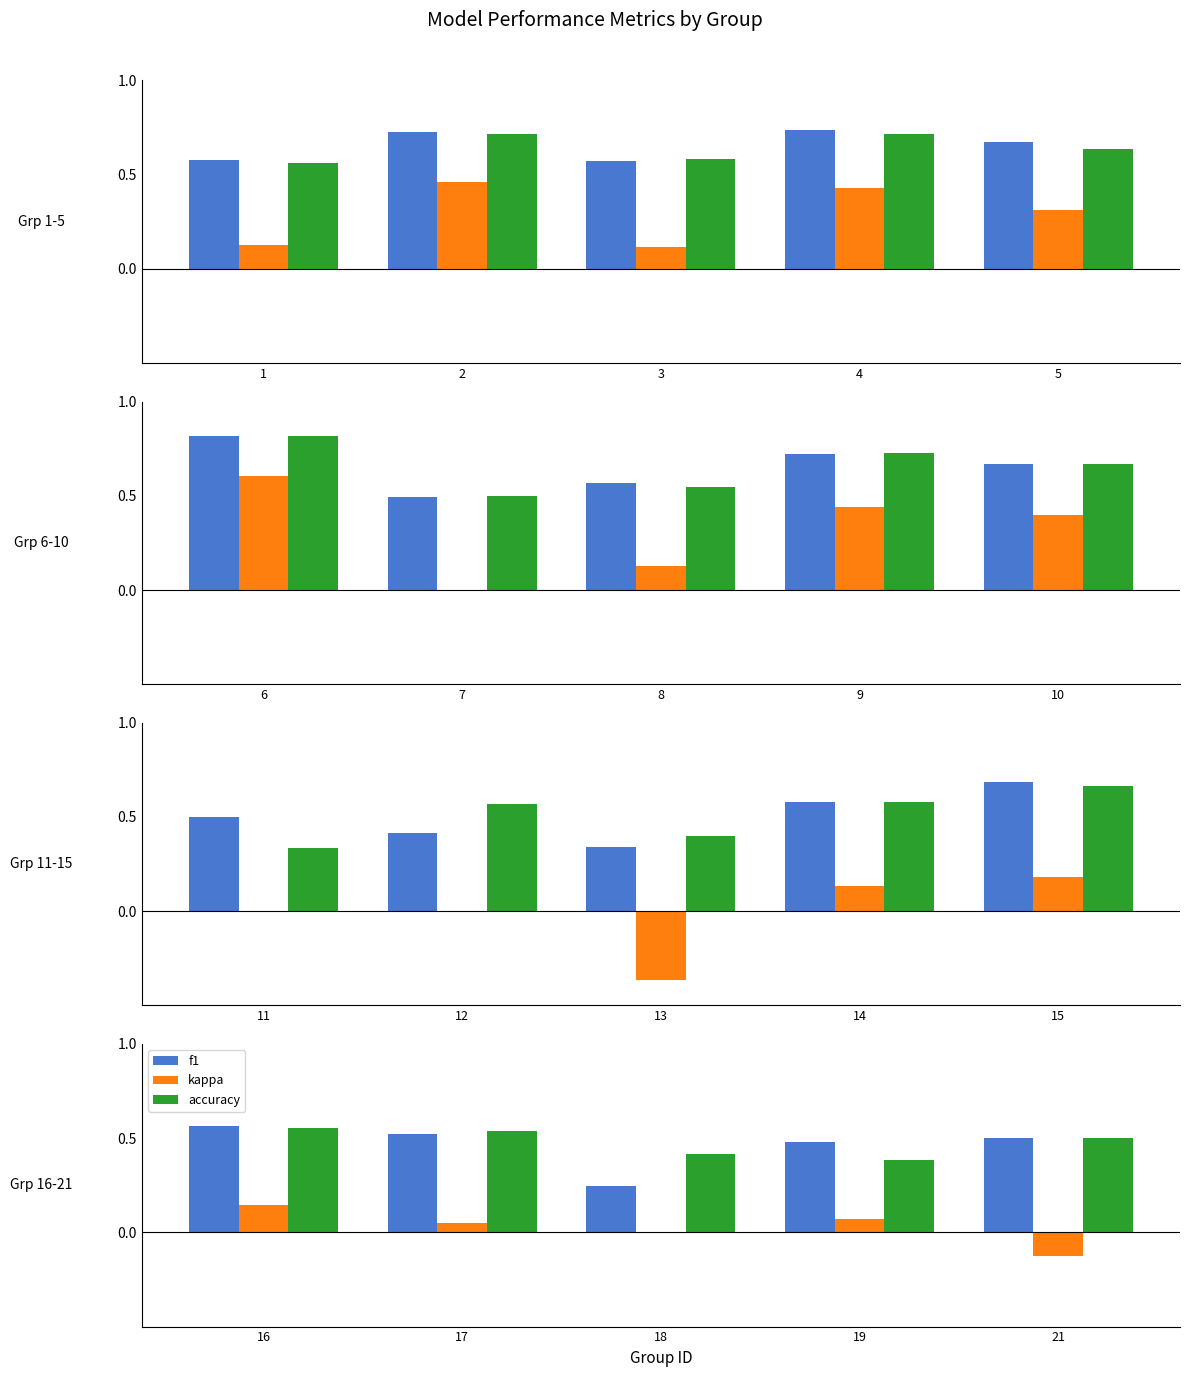

Is it true that kappa equals 0.1 at 18?

False